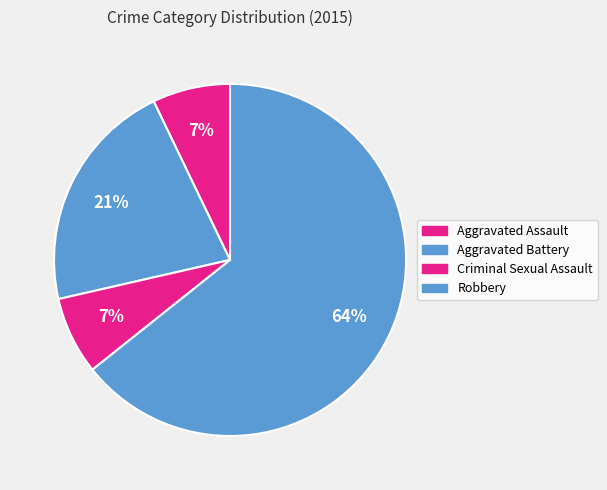

What is the largest slice in the pie chart?

Robbery